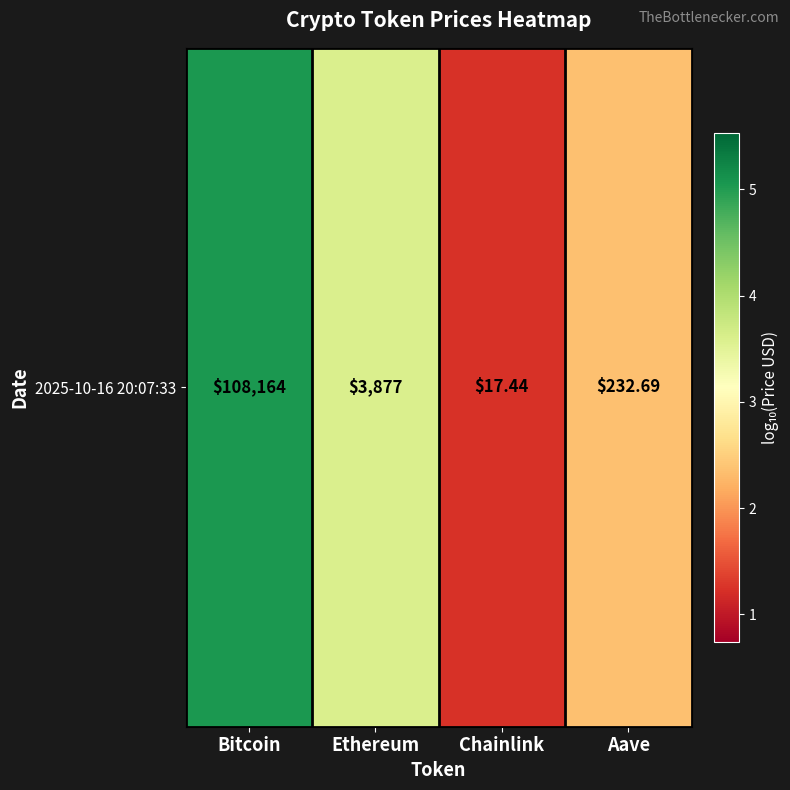

What is the smallest value displayed?

1.2